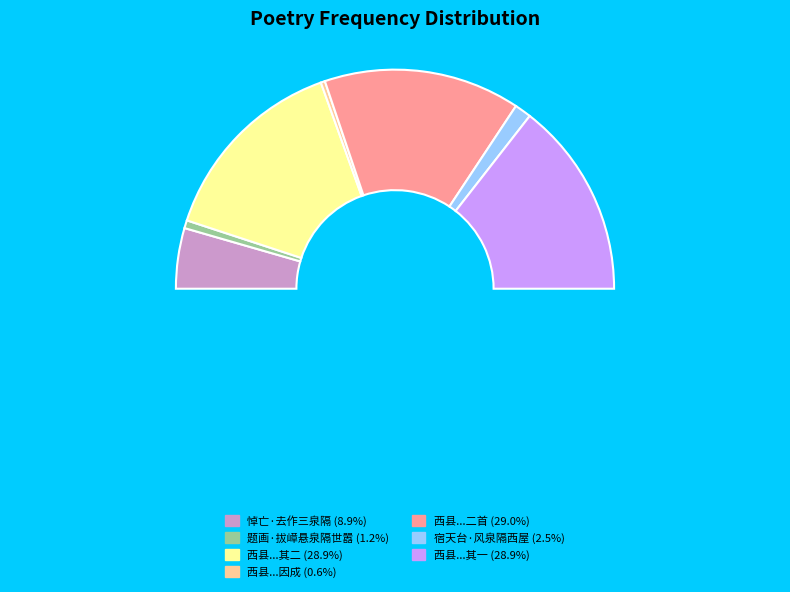

Combined, do 西县道中有短亭岩穴飞泉隔江洒至因成 and 西县道中有短亭岩穴飞泉隔江洒至因成二首 其二 account for over 50%?

No